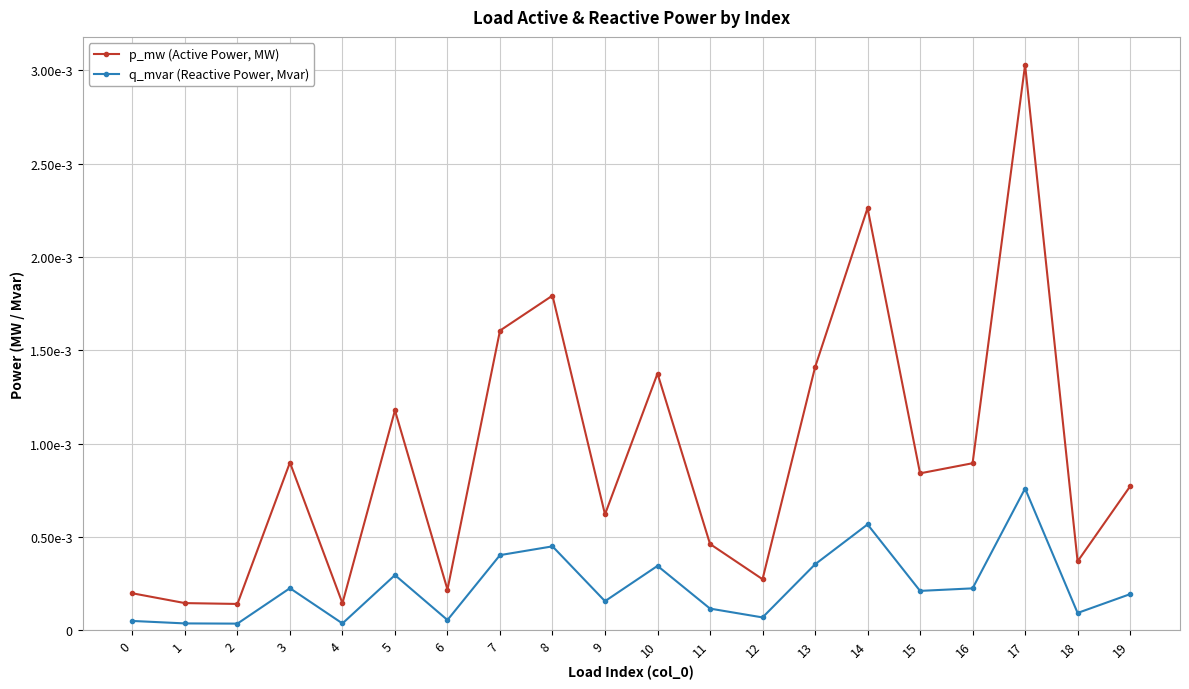

Where is the first local minimum for q_mvar (Reactive Power, Mvar)?

2